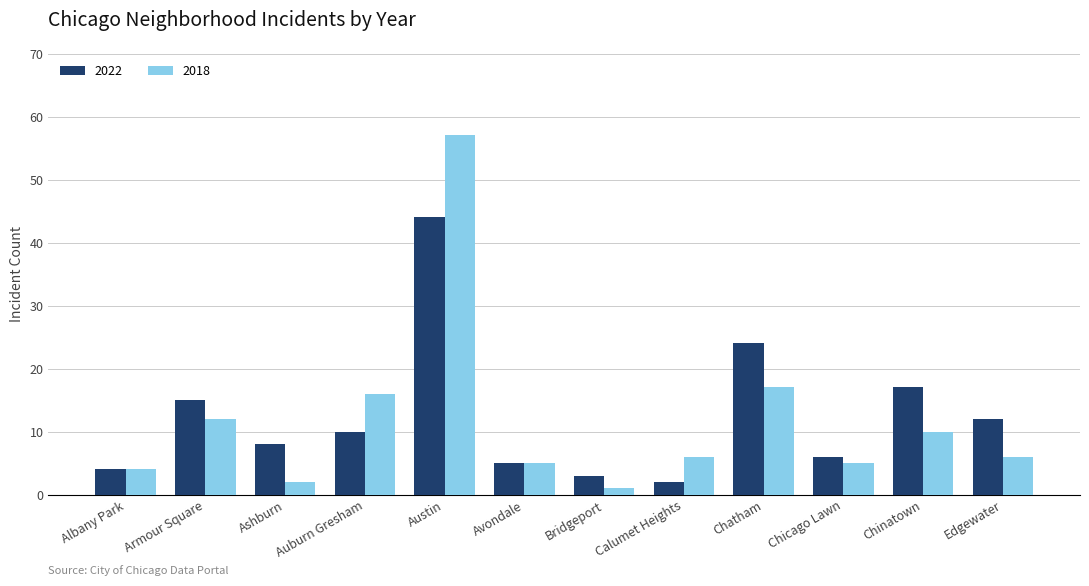

Rank the categories by 2022 value from highest to lowest.

Austin, Chatham, Chinatown, Armour Square, Edgewater, Auburn Gresham, Ashburn, Chicago Lawn, Avondale, Albany Park, Bridgeport, Calumet Heights